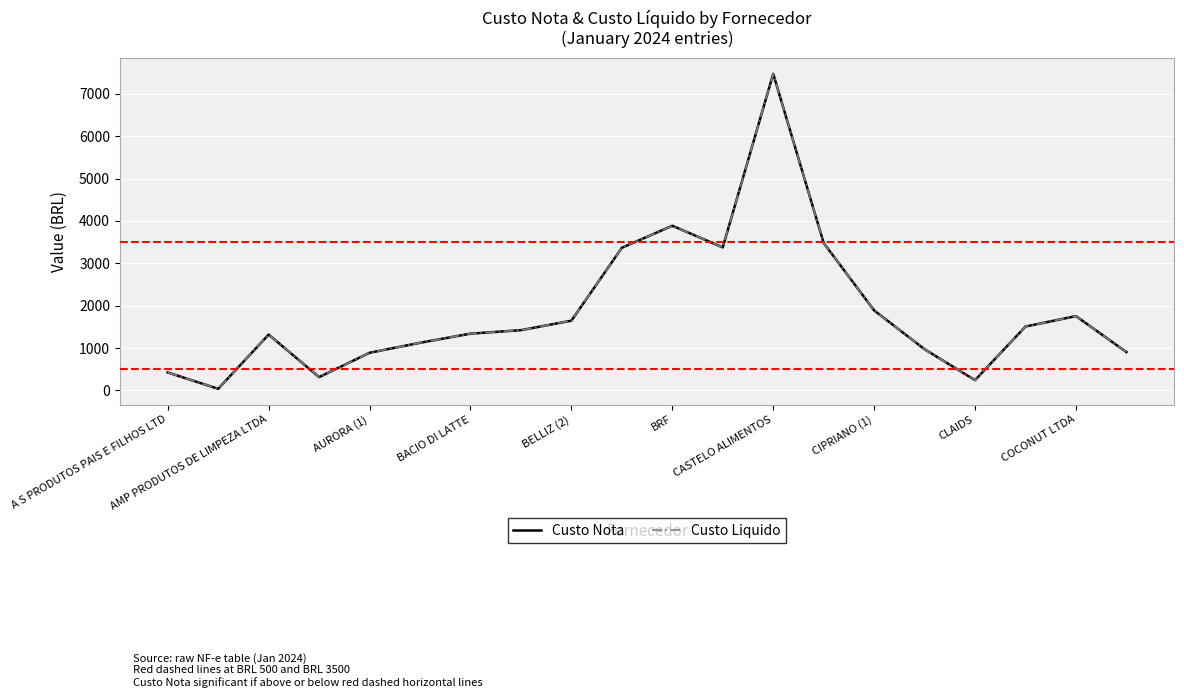

Does the chart have visible grid lines?

Yes